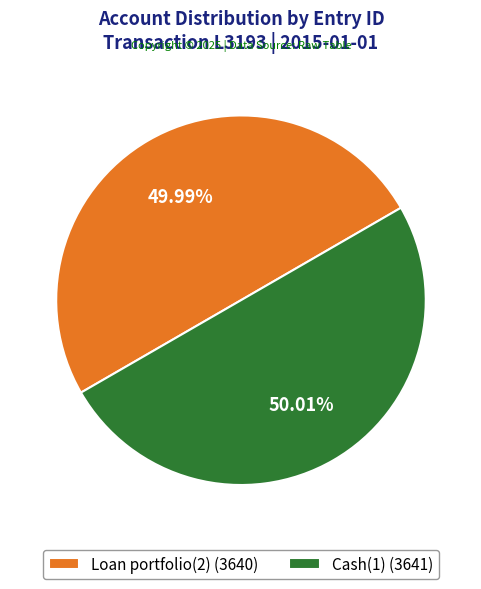

Approximately how many times larger is the value at Cash(1) (3641) compared to Loan portfolio(2) (3640)?

1.0